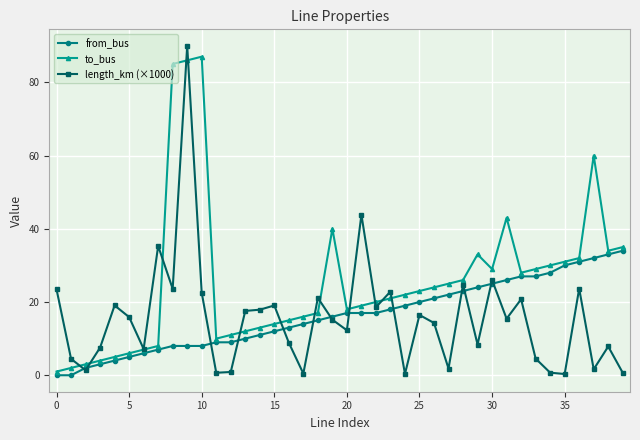

What is the greatest value displayed?

90.0